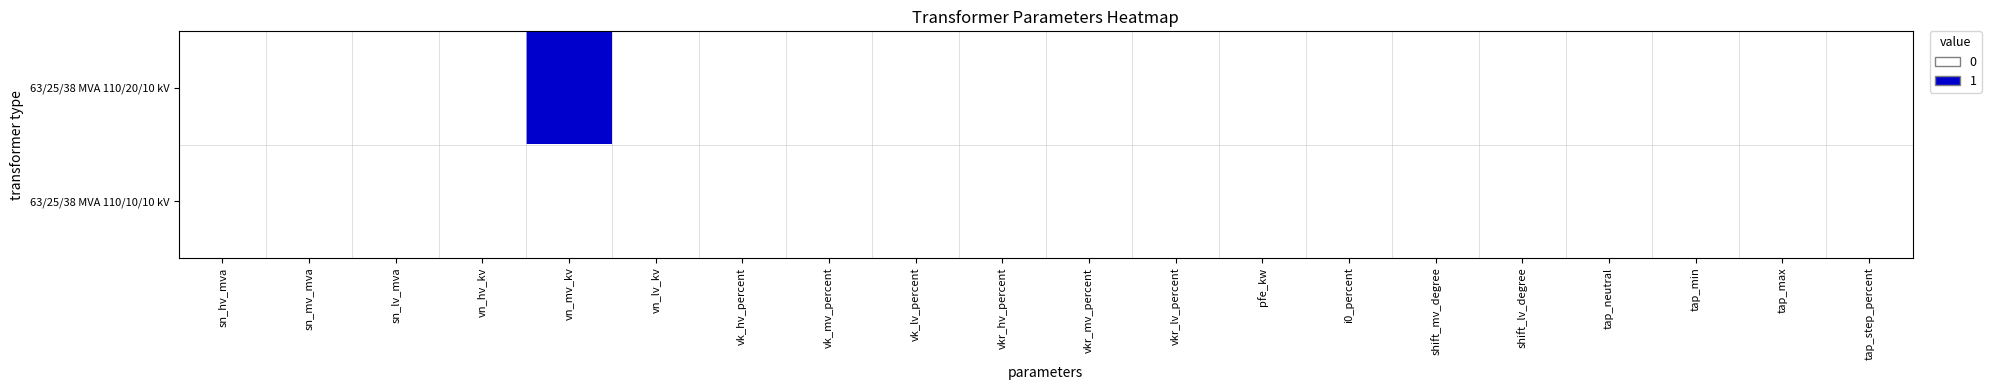

Reading left to right, transcribe all the data shown in this chart.

63/25/38 MVA 110/20/10 kV: sn_hv_mva=0	sn_mv_mva=0	sn_lv_mva=0	vn_hv_kv=0	vn_mv_kv=1	vn_lv_kv=0	vk_hv_percent=0	vk_mv_percent=0	vk_lv_percent=0	vkr_hv_percent=0	vkr_mv_percent=0	vkr_lv_percent=0	pfe_kw=0	i0_percent=0	shift_mv_degree=0	shift_lv_degree=0	tap_neutral=0	tap_min=0	tap_max=0	tap_step_percent=0
63/25/38 MVA 110/10/10 kV: sn_hv_mva=0	sn_mv_mva=0	sn_lv_mva=0	vn_hv_kv=0	vn_mv_kv=0	vn_lv_kv=0	vk_hv_percent=0	vk_mv_percent=0	vk_lv_percent=0	vkr_hv_percent=0	vkr_mv_percent=0	vkr_lv_percent=0	pfe_kw=0	i0_percent=0	shift_mv_degree=0	shift_lv_degree=0	tap_neutral=0	tap_min=0	tap_max=0	tap_step_percent=0